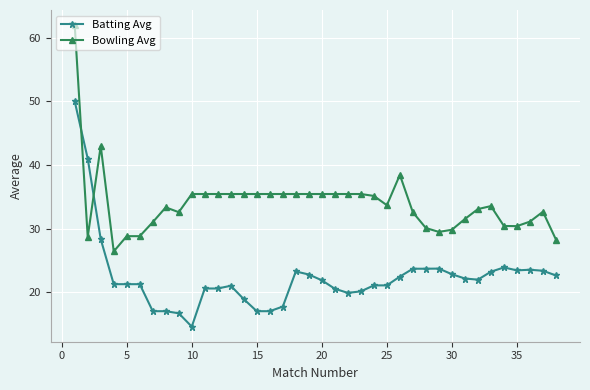

At how many categories does at least one series exceed 34?

19